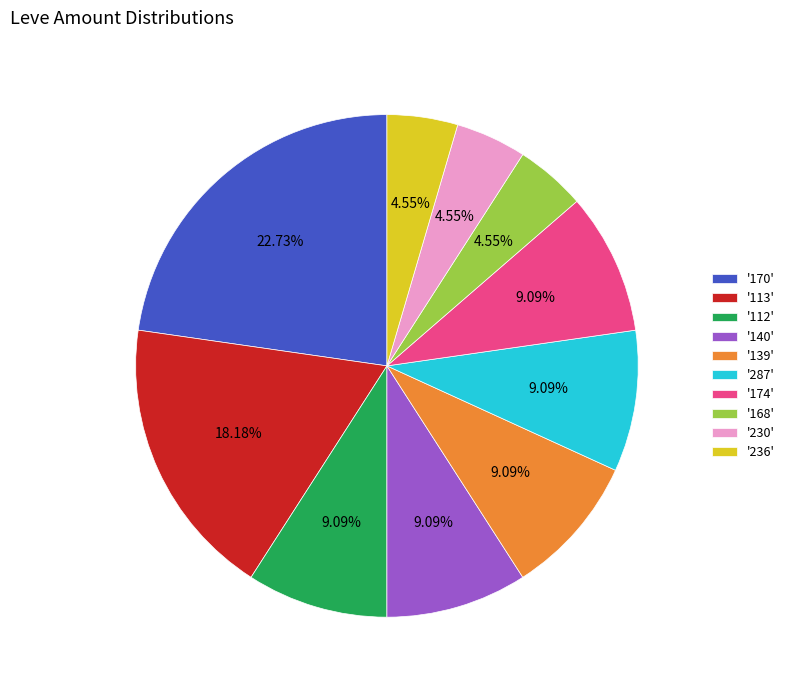

Do '113' and '139' together represent more than half of the pie?

No